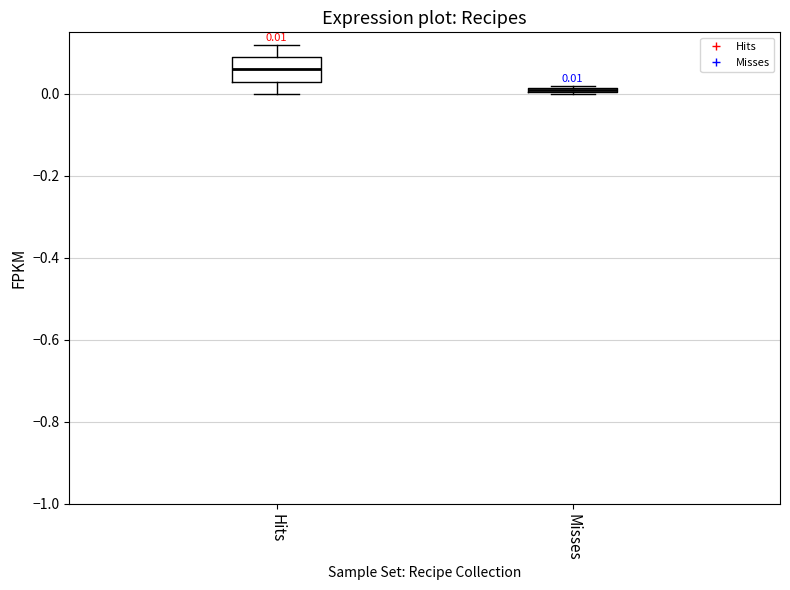

Which box is the tallest, from its lower edge to its upper edge?

Hits